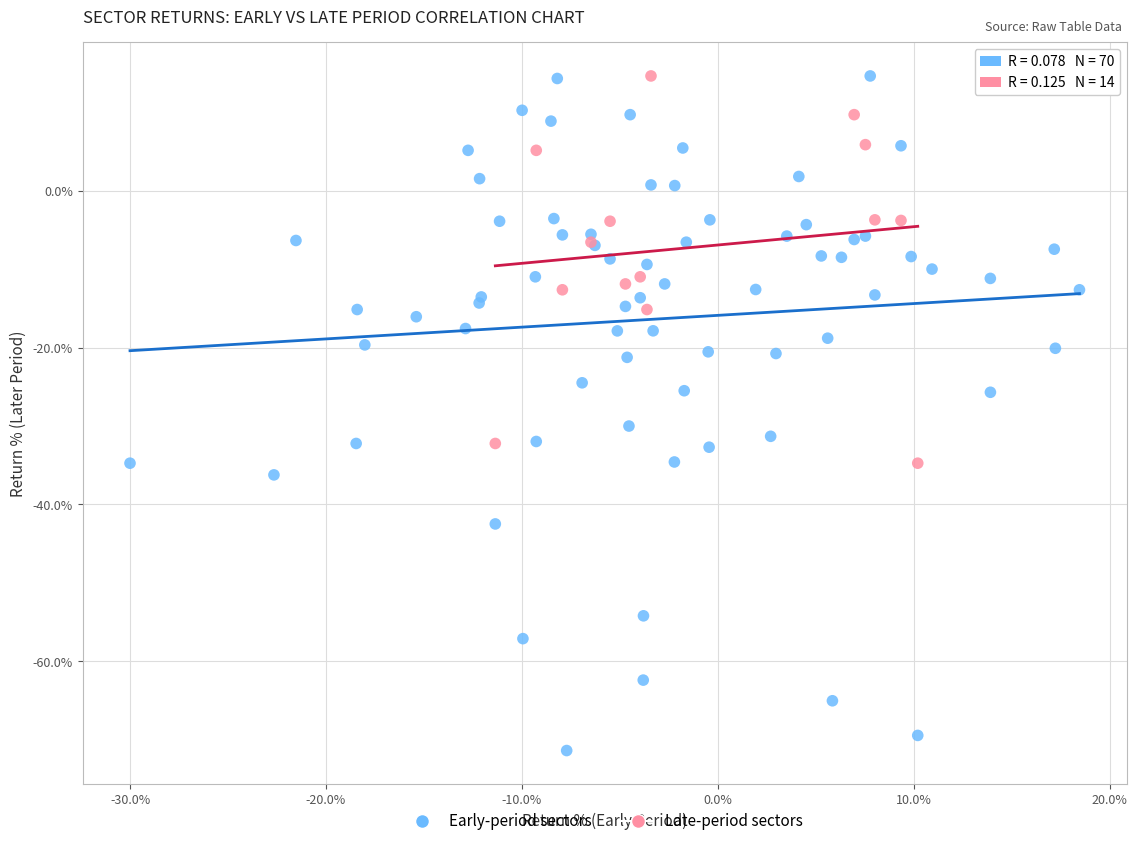

Which series reaches the minimum Y coordinate?

Early-period sectors